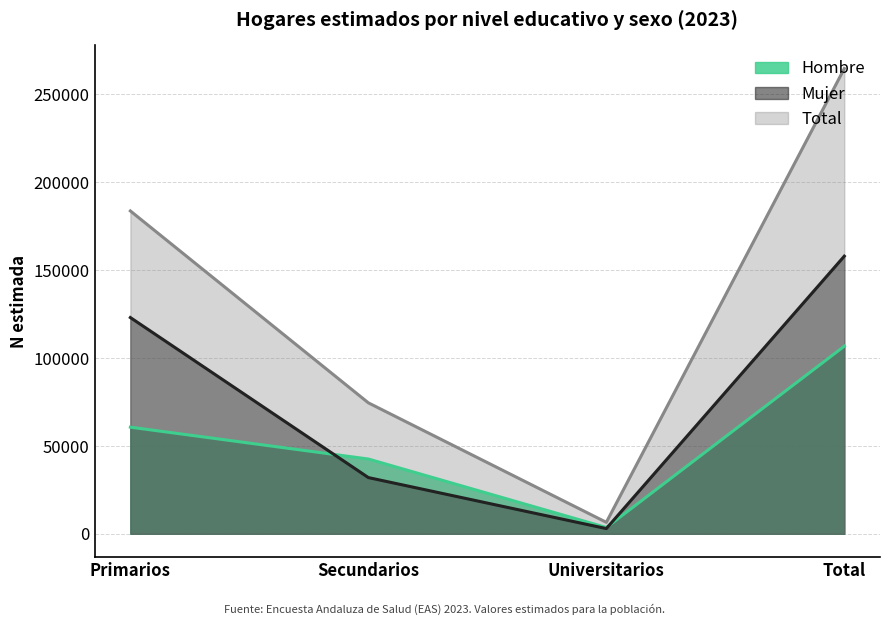

True or false: Hombre and Total intersect in this chart.

False